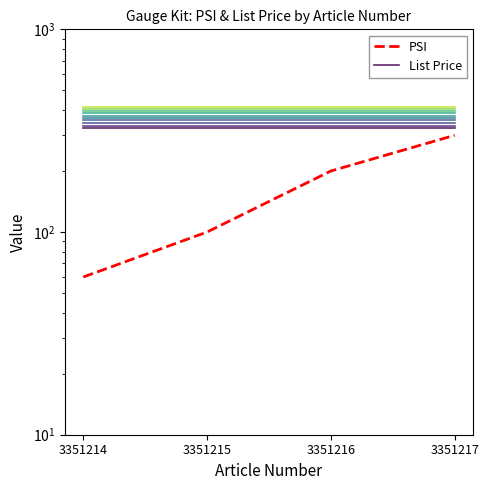

The List Price series shows 325 at 3351217. True or false?

True